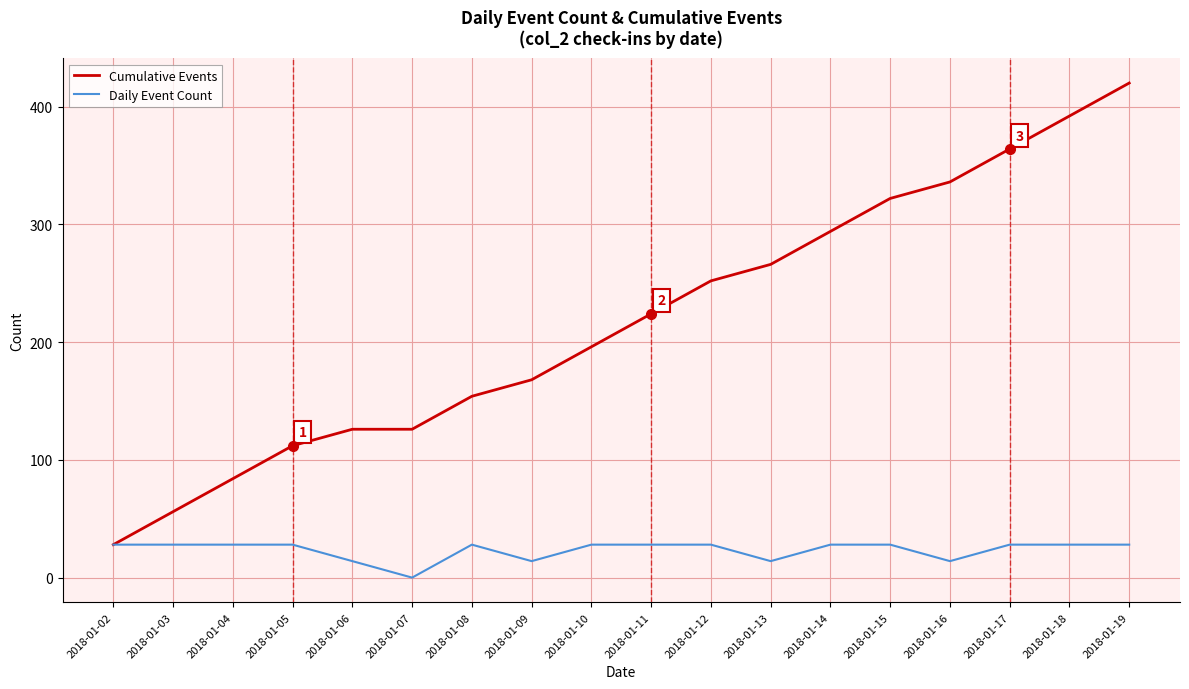

Reading left to right, what are all the values shown in this chart?

Cumulative Events: 28	56	84	112	126	126	154	168	196	224	252	266	294	322	336	364	392	420
Daily Event Count: 28	28	28	28	14	0	28	14	28	28	28	14	28	28	14	28	28	28